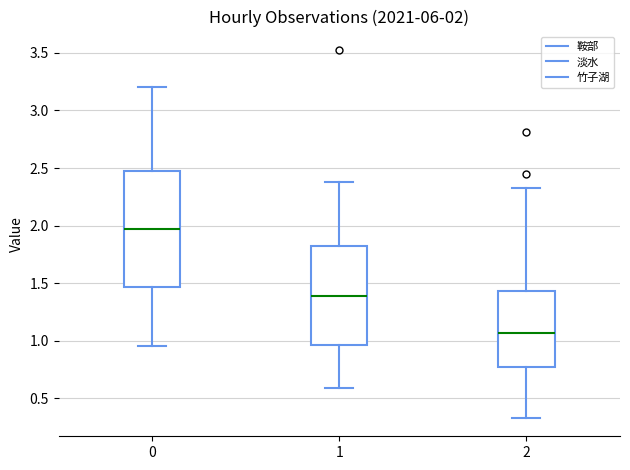

Which box has the highest median line?

0